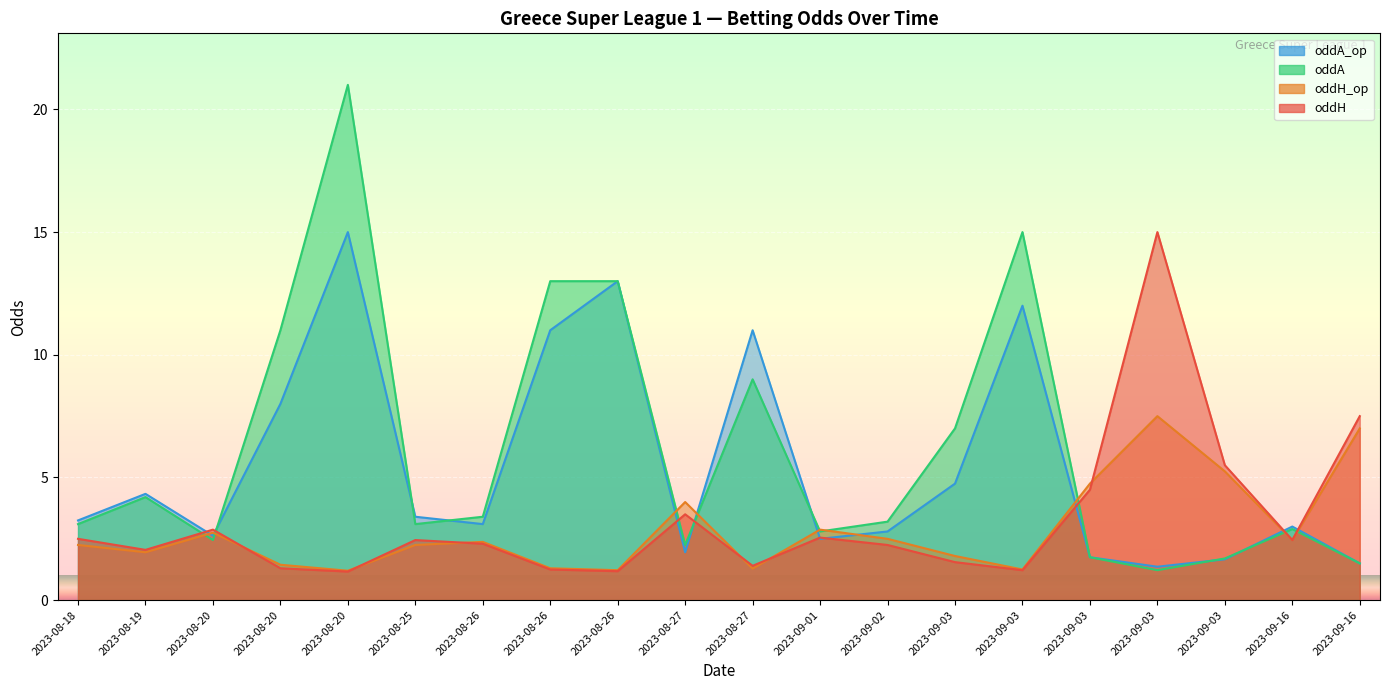

How many values in the oddA_op series exceed 3?

11